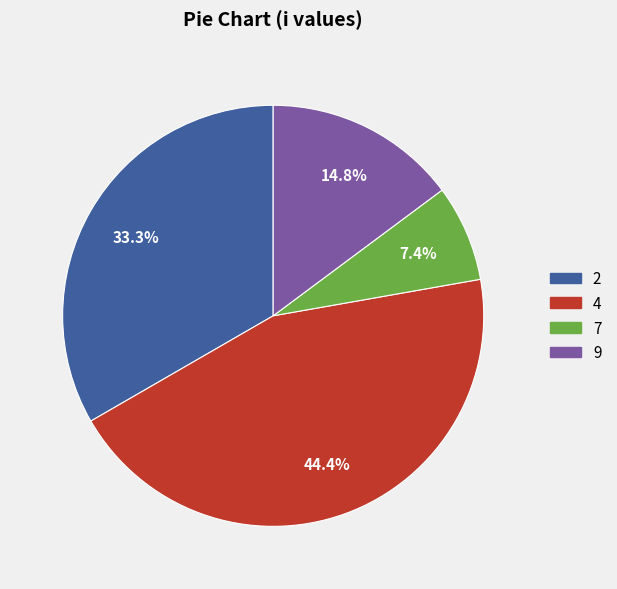

How many segments does this pie chart have?

4